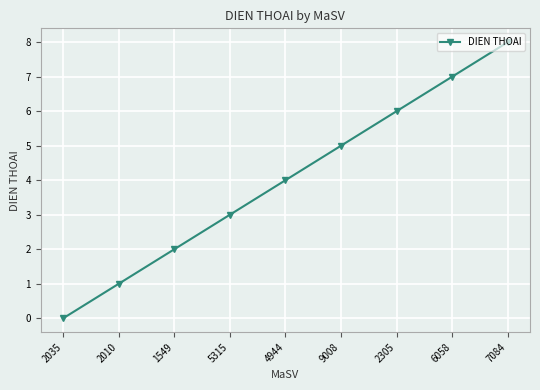

At which category does the chart reach its peak across all series?

7084